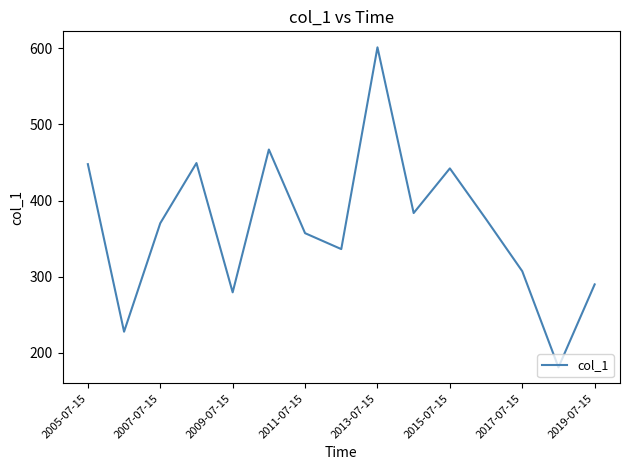

What is the minimum value shown in the chart?

181.0